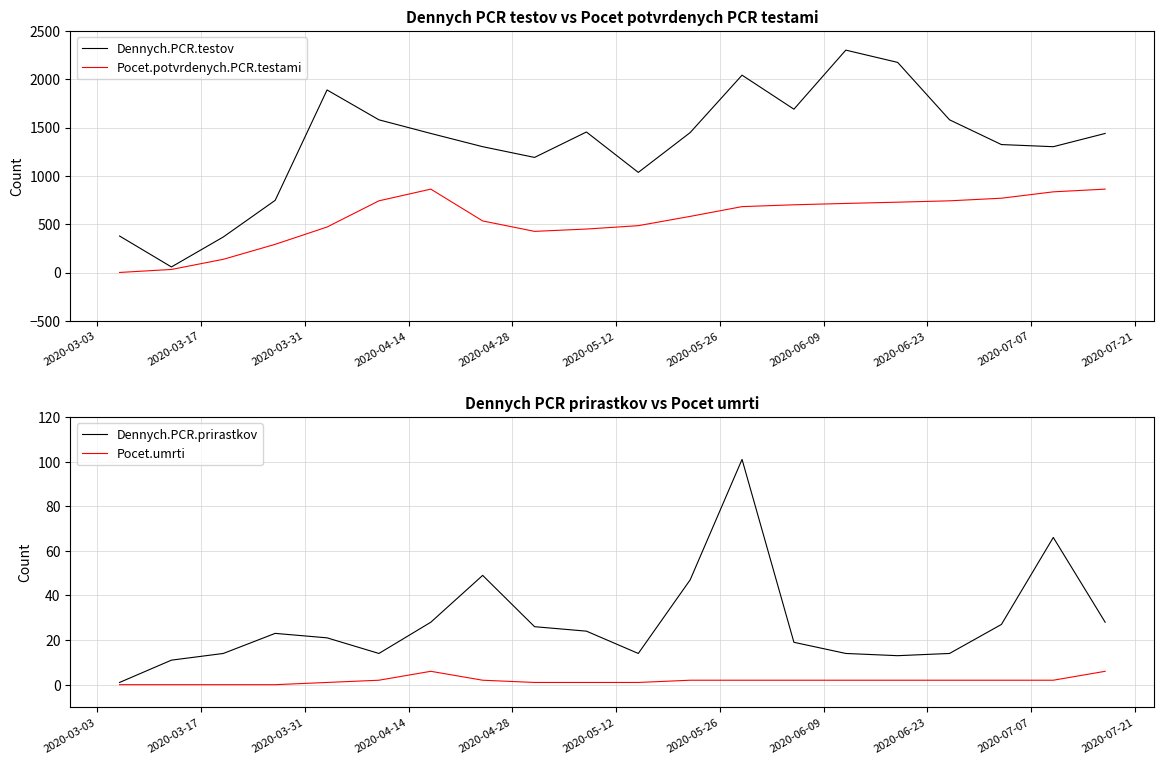

At how many categories does at least one series exceed 166?

19